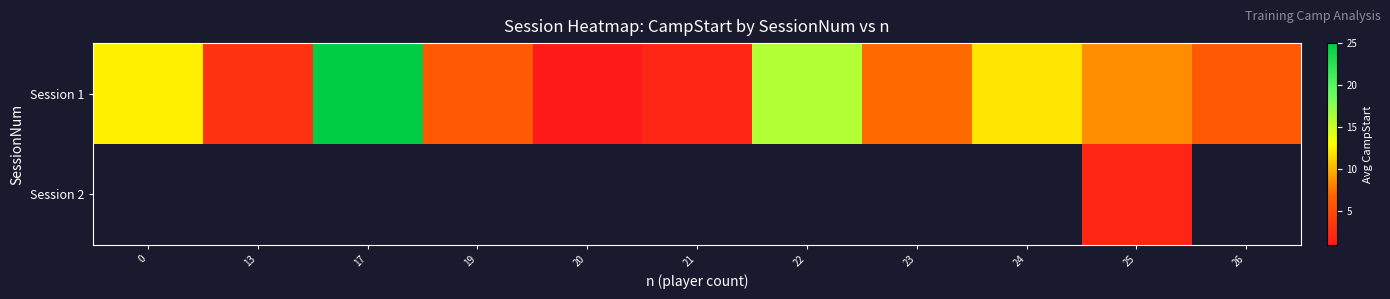

The Session 2 series shows 2.0 at 25. True or false?

True